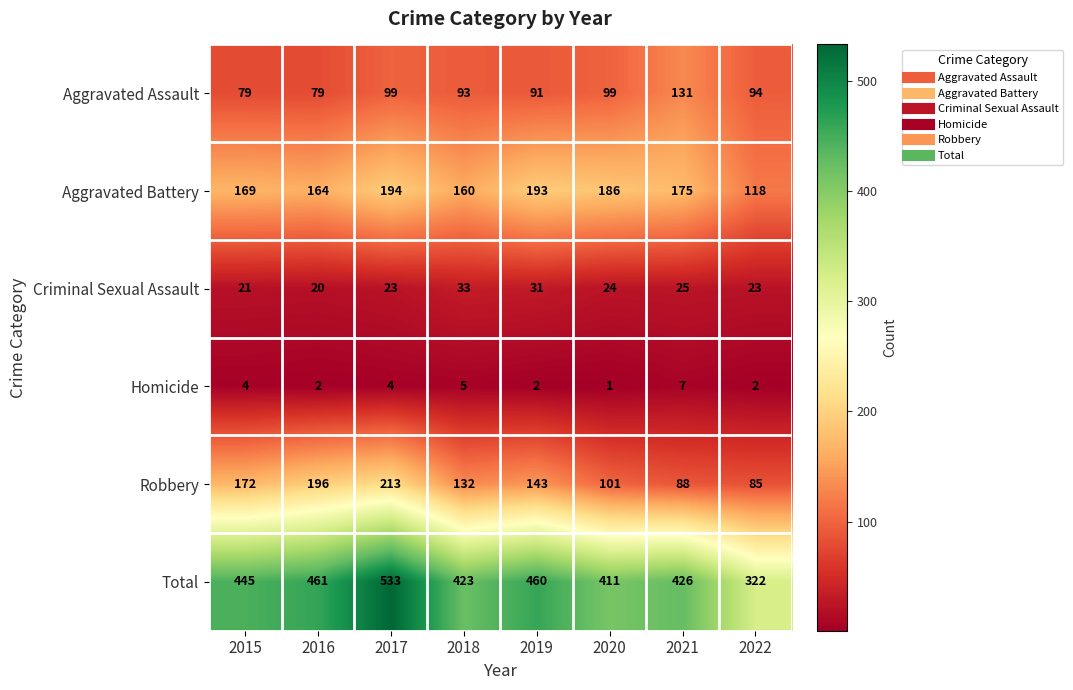

Which category has the highest value across all series?

2017